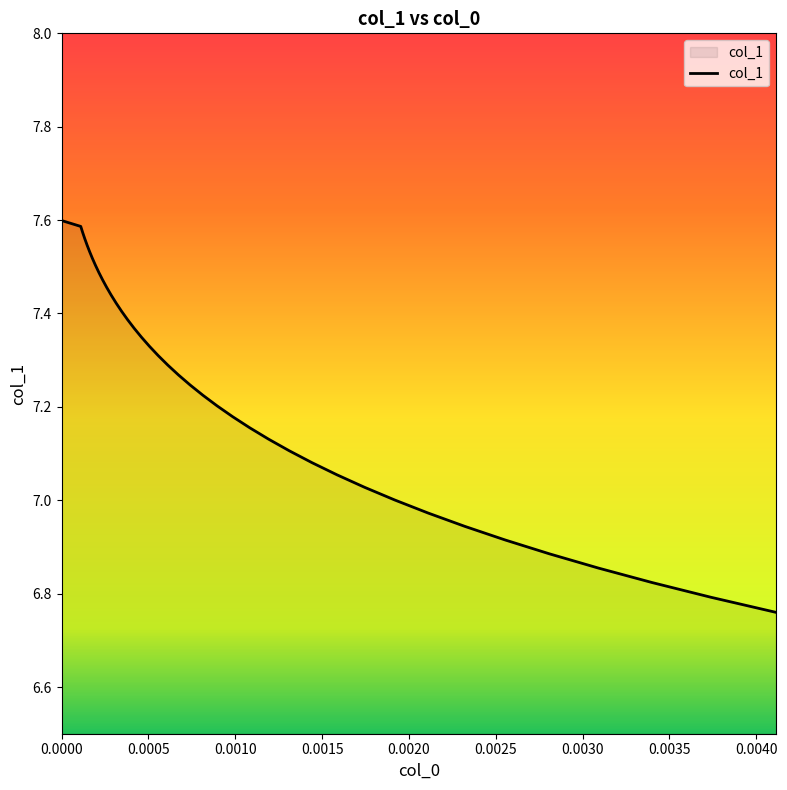

Reading right to left, what are all the values shown in this chart?

6.8	6.8	6.8	6.9	6.9	6.9	6.9	7.0	7.0	7.0	7.1	7.1	7.1	7.1	7.2	7.2	7.2	7.2	7.2	7.3	7.3	7.3	7.3	7.3	7.4	7.4	7.4	7.4	7.4	7.5	7.5	7.5	7.5	7.5	7.5	7.5	7.6	7.6	7.6	7.6